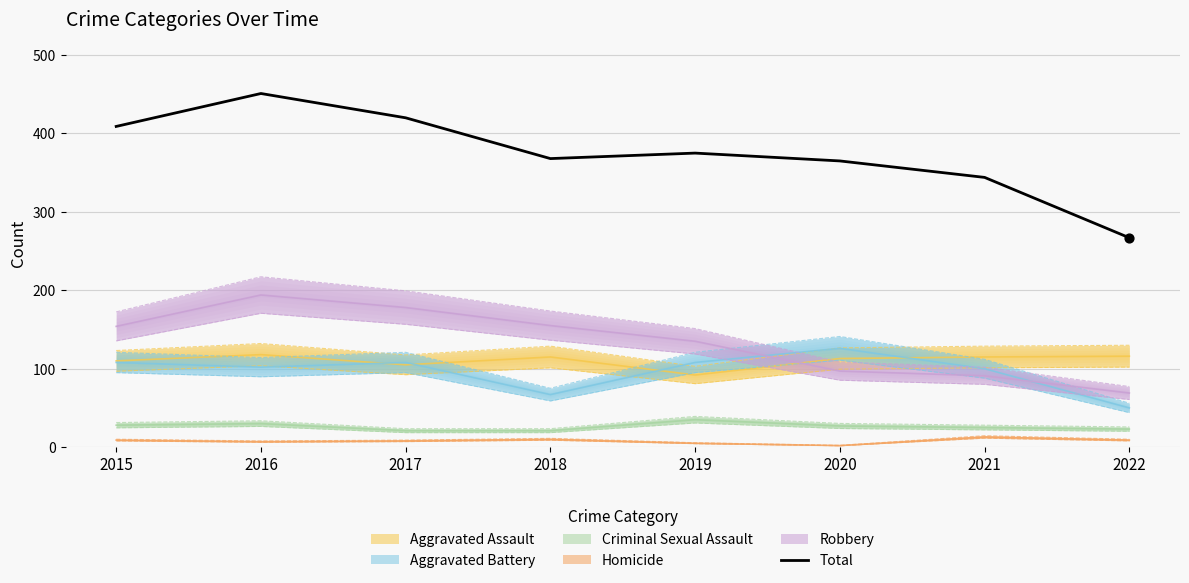

What is the ratio of the value at 2017 to the value at 2015?

1.0